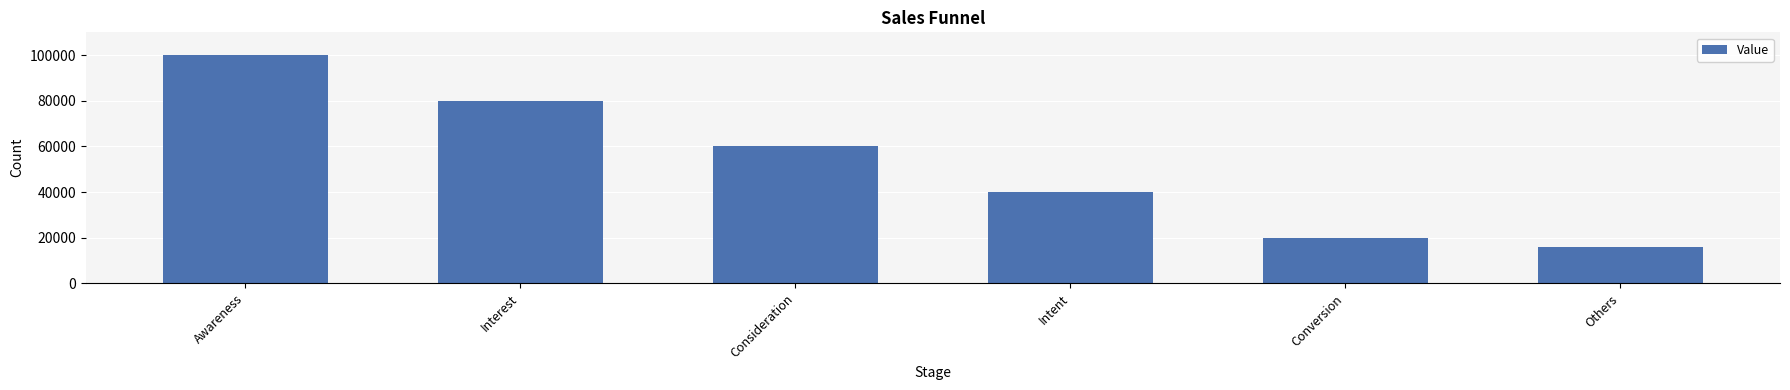

What position from the left is Intent?

4